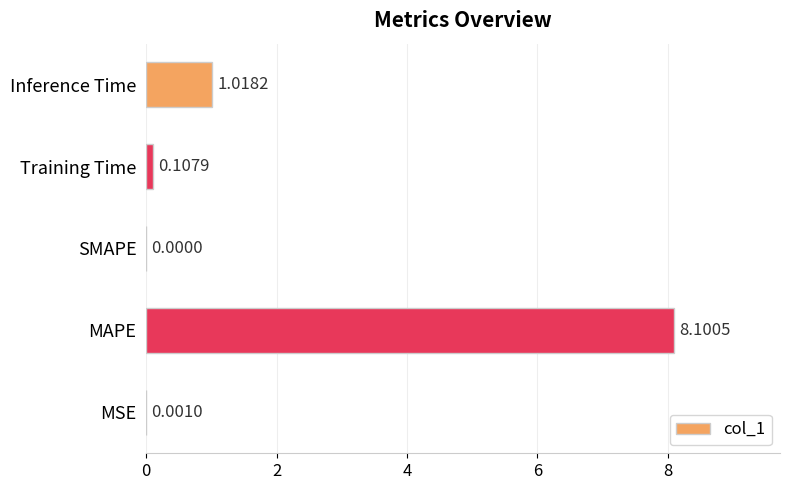

What is the sum of all values?

9.2